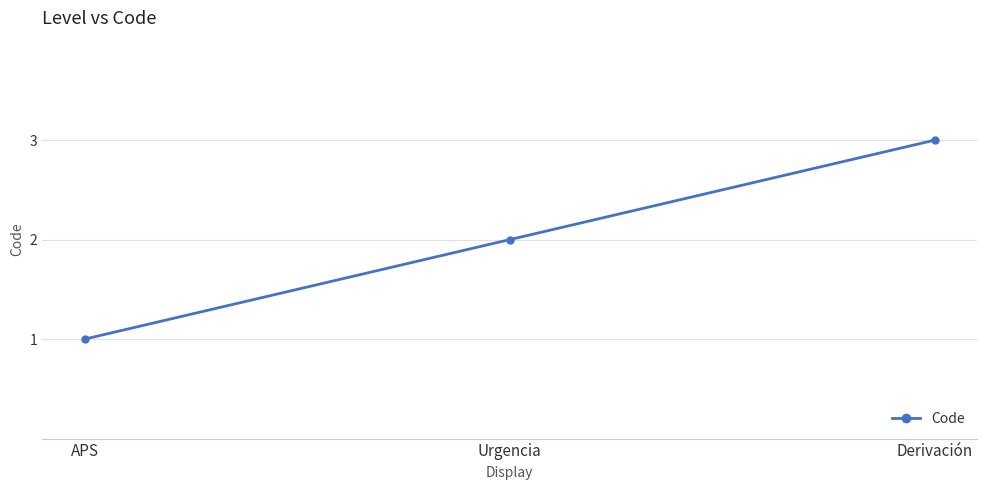

List the labels in order of value, smallest first.

APS, Urgencia, Derivación